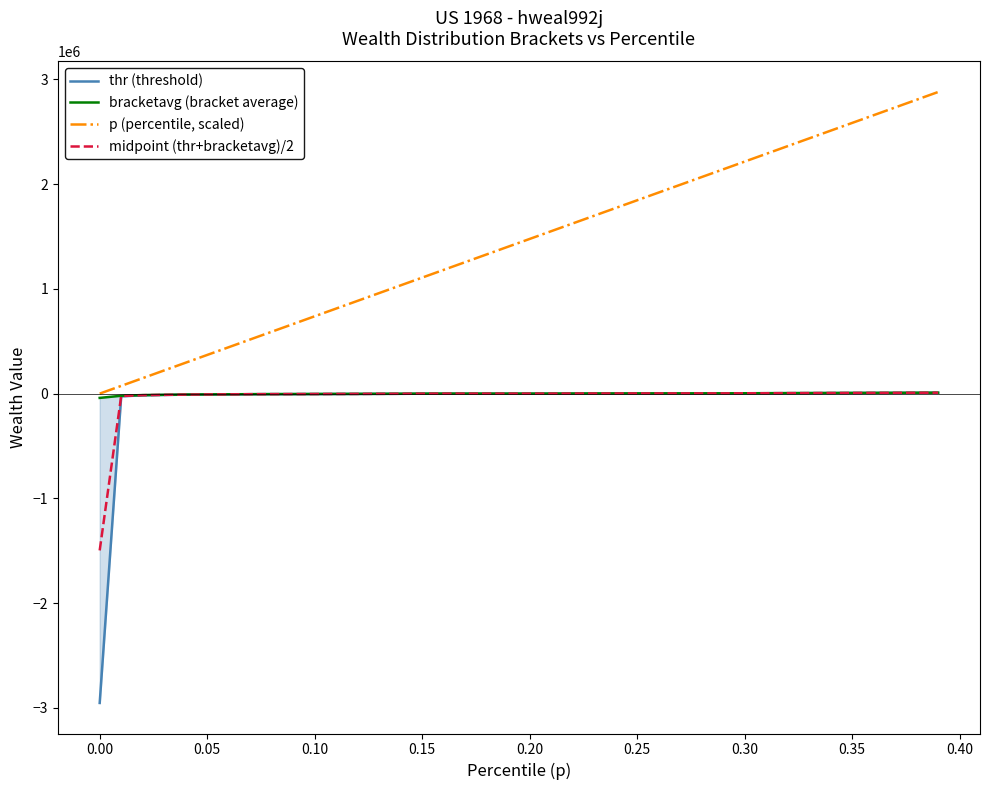

True or false: midpoint (thr+bracketavg)/2 has more than 0 interior local peaks.

False